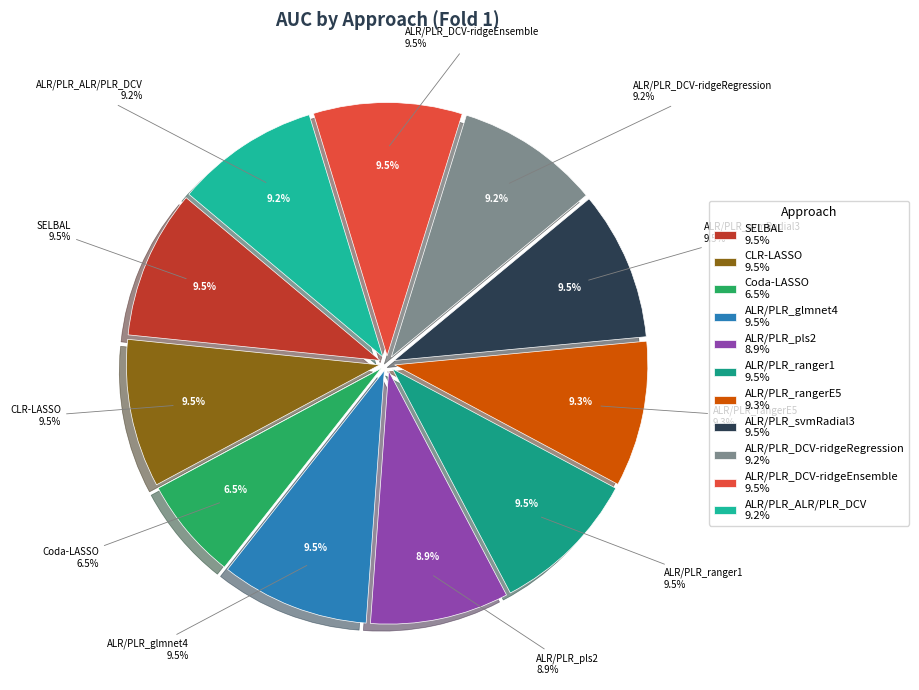

Is it true that Coda-LASSO is 7% of the pie?

True